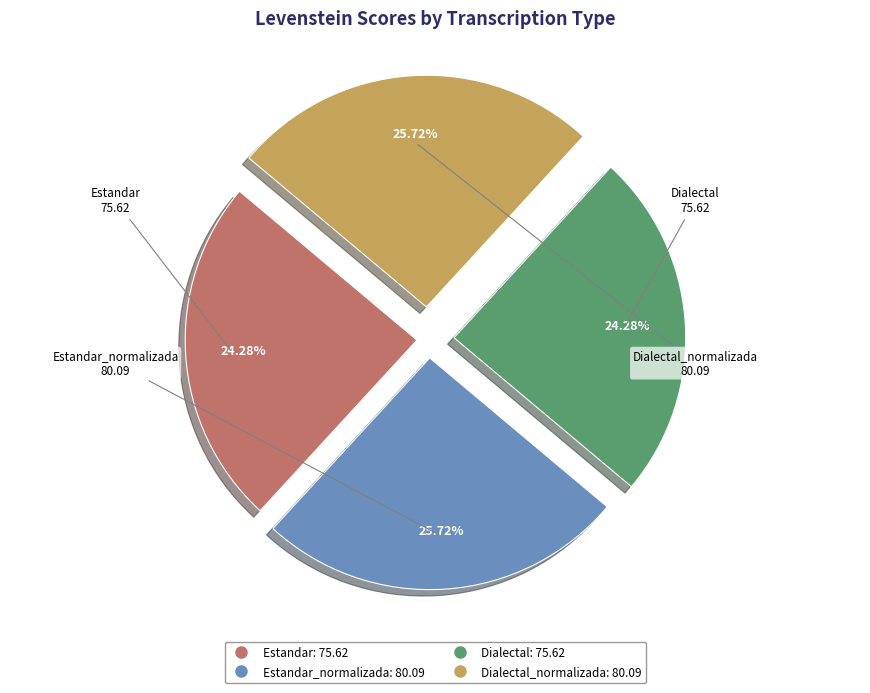

Is there any slice that represents more than half of the pie?

No